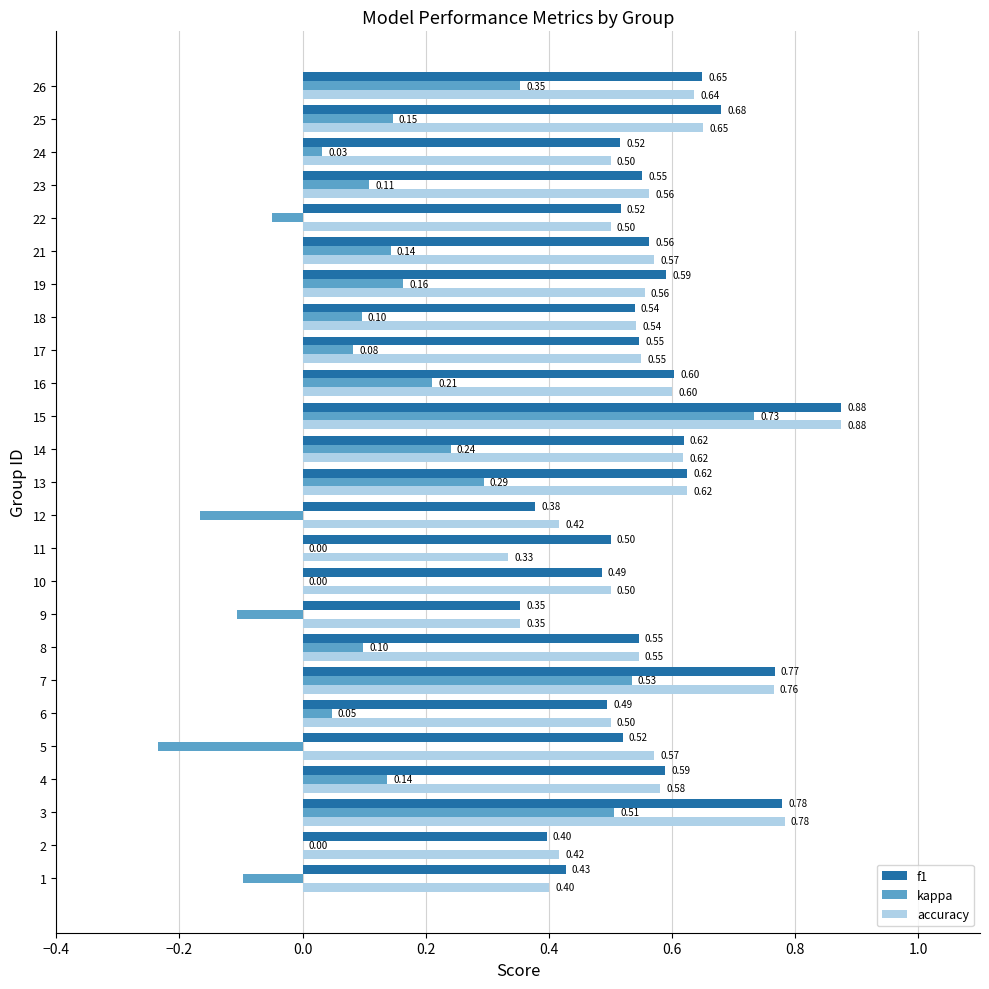

Count the number of categories in the chart.

25